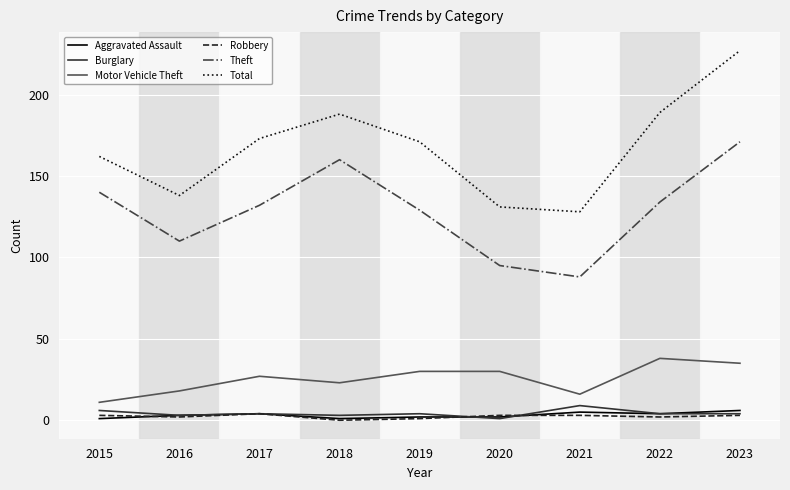

At which category is the sum across all series the highest?

2023